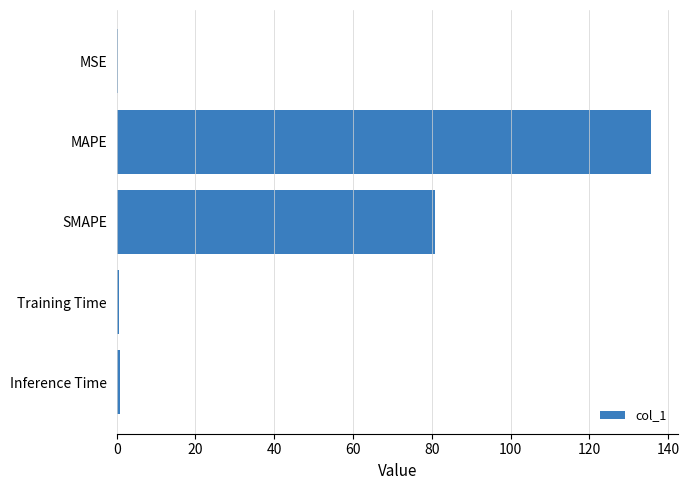

Which has a higher value, MAPE or Training Time?

MAPE